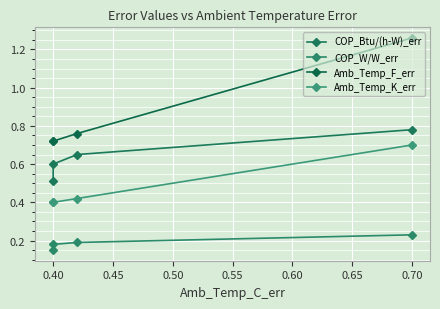

What are all the series names shown in the legend?

COP_Btu/(h-W)_err, COP_W/W_err, Amb_Temp_F_err, Amb_Temp_K_err